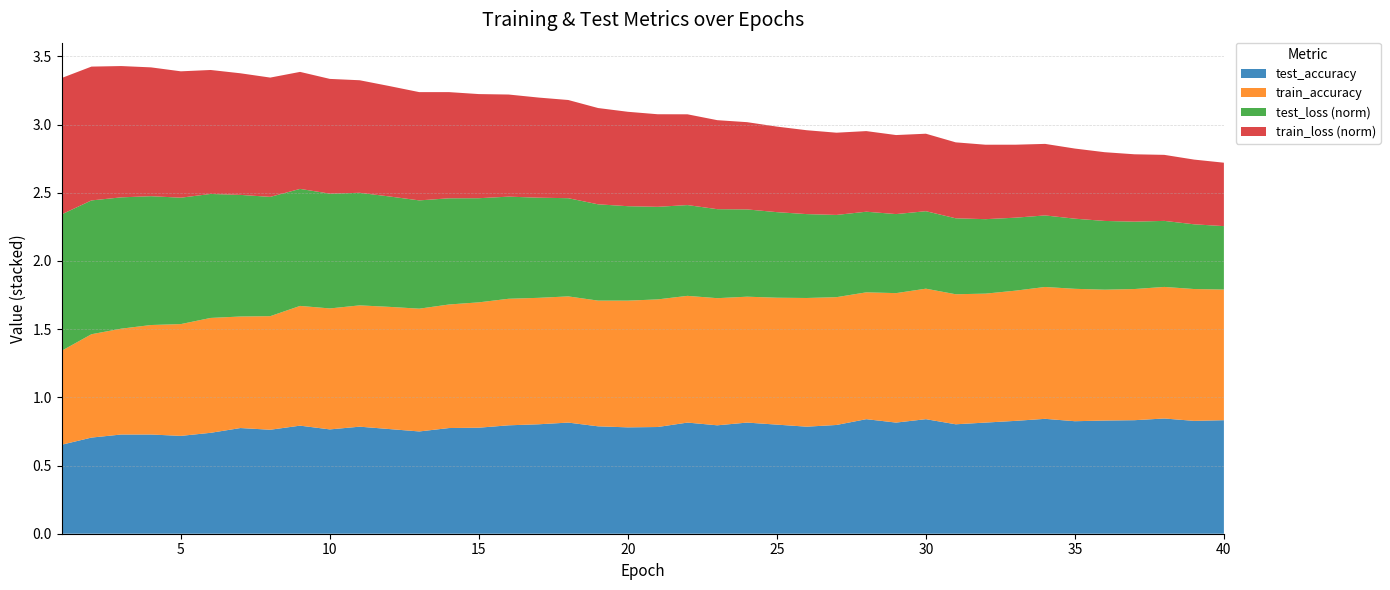

The value of test_accuracy at 40 is 0.4. True or false?

False